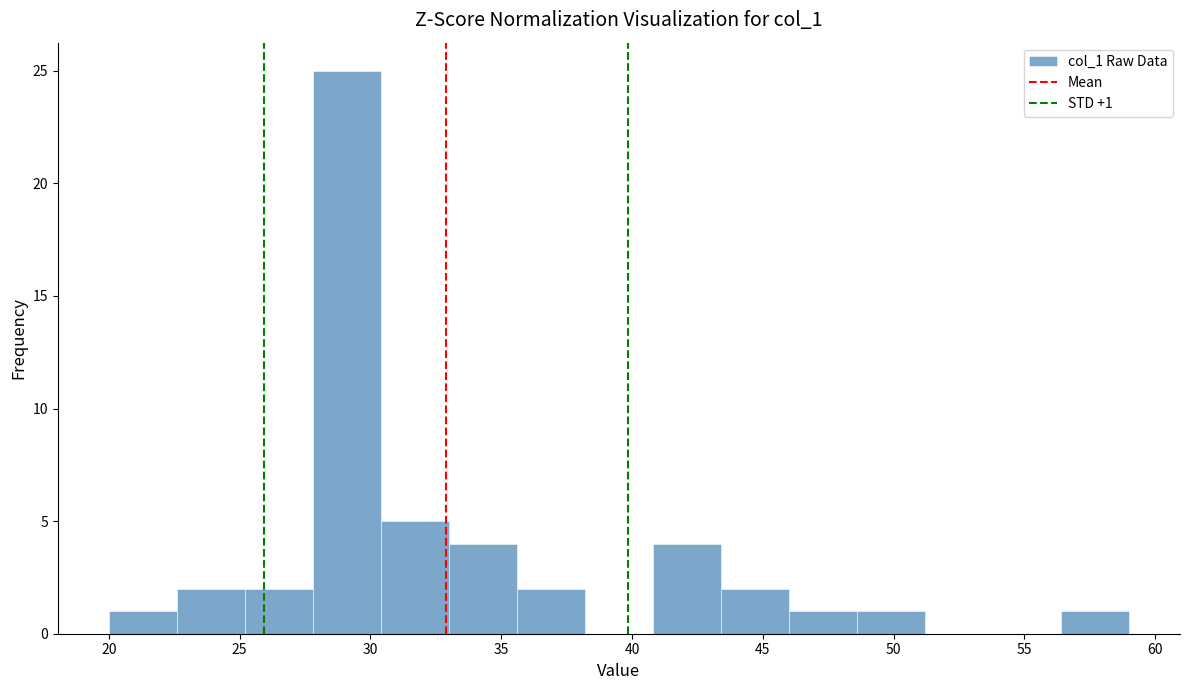

Over which range of the x-axis is the bar tallest?

27.8 to 30.4